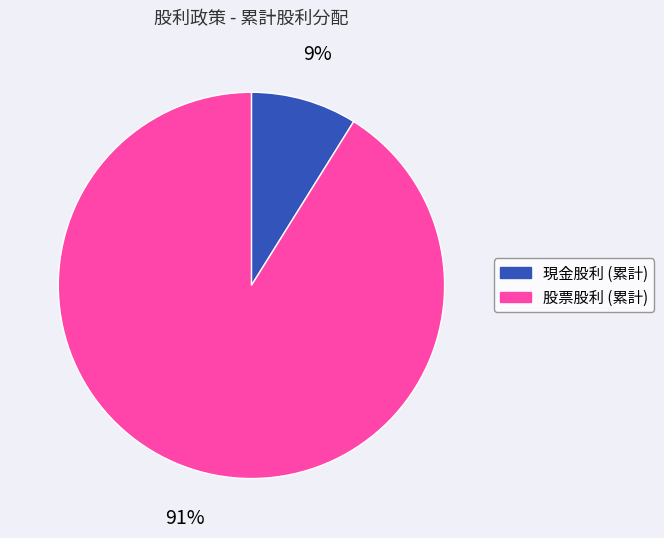

Rank the categories by value from highest to lowest.

股票股利 (累計), 現金股利 (累計)